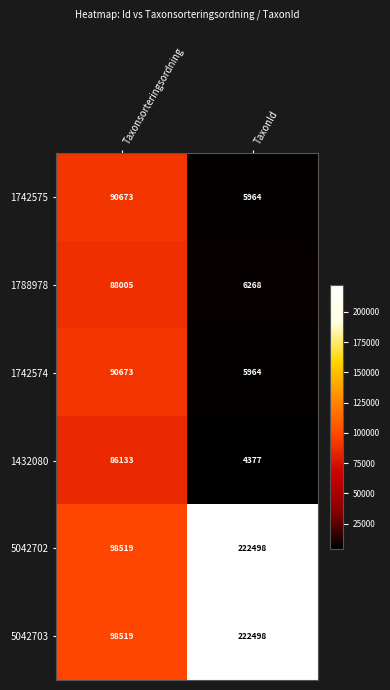

True or false: 1742574 has a value of 31436 at Taxonsorteringsordning.

False